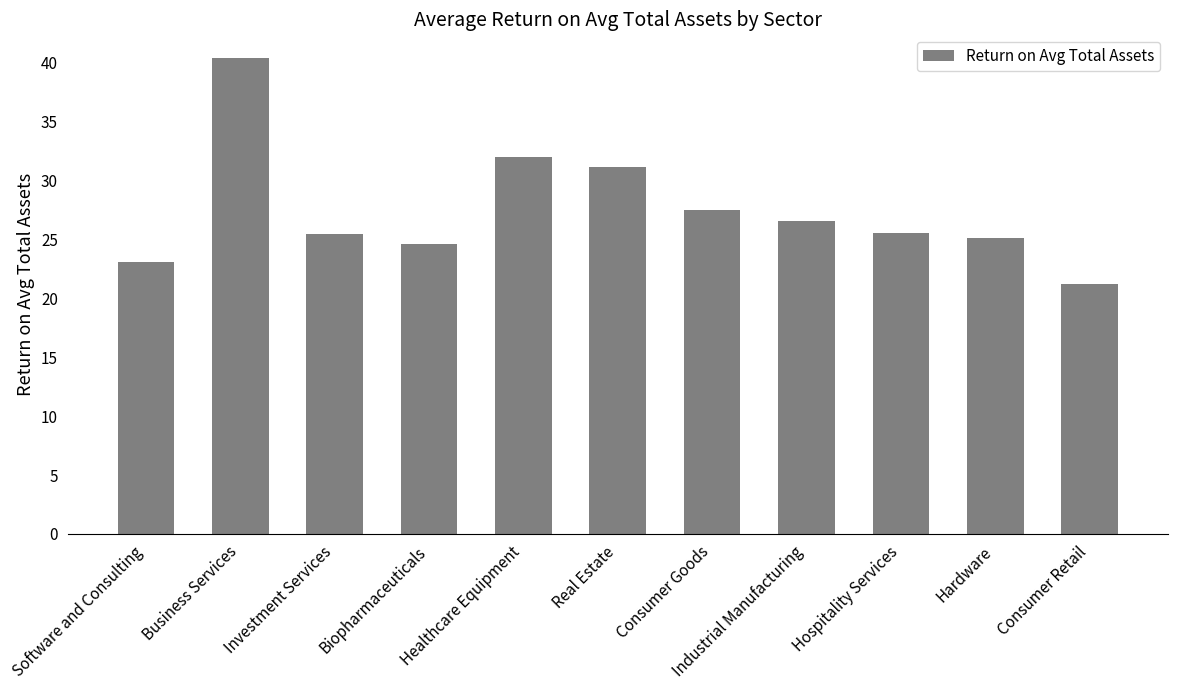

What is the change in value from Real Estate to Hospitality Services?

-5.6